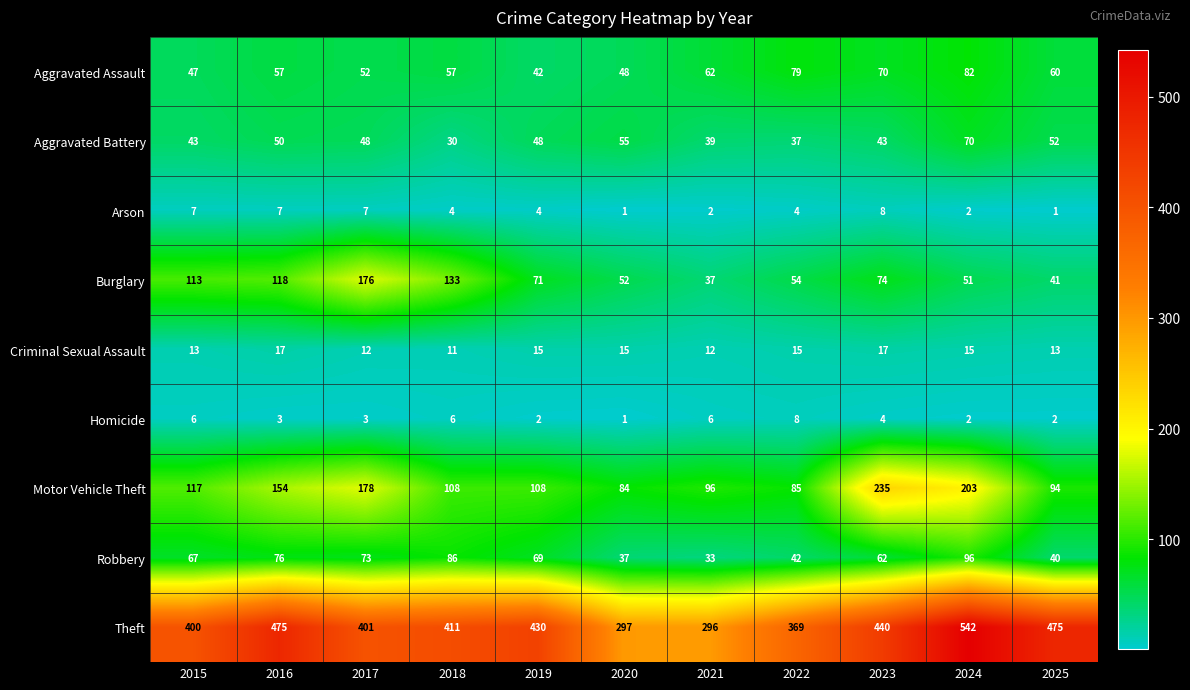

What is the average value of the Homicide series?

4